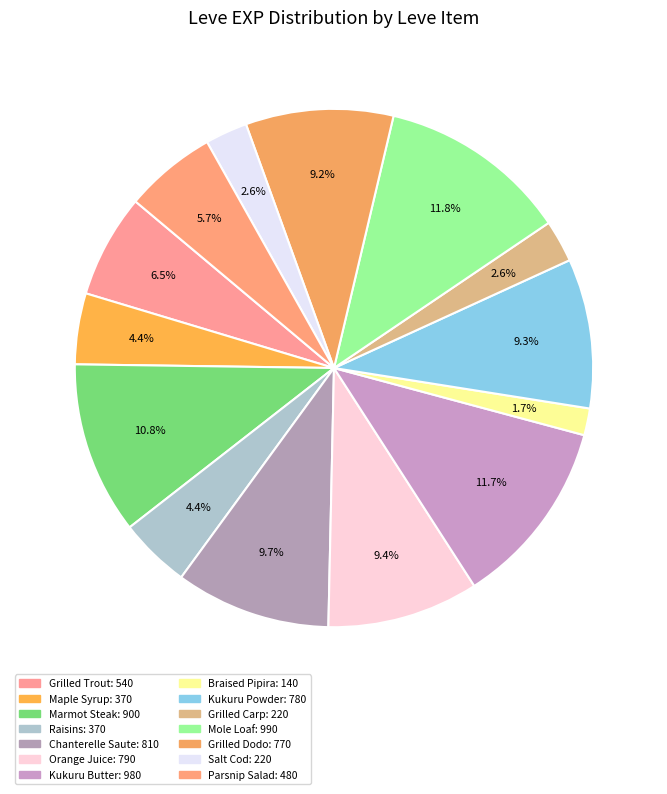

How many segments does this pie chart have?

14